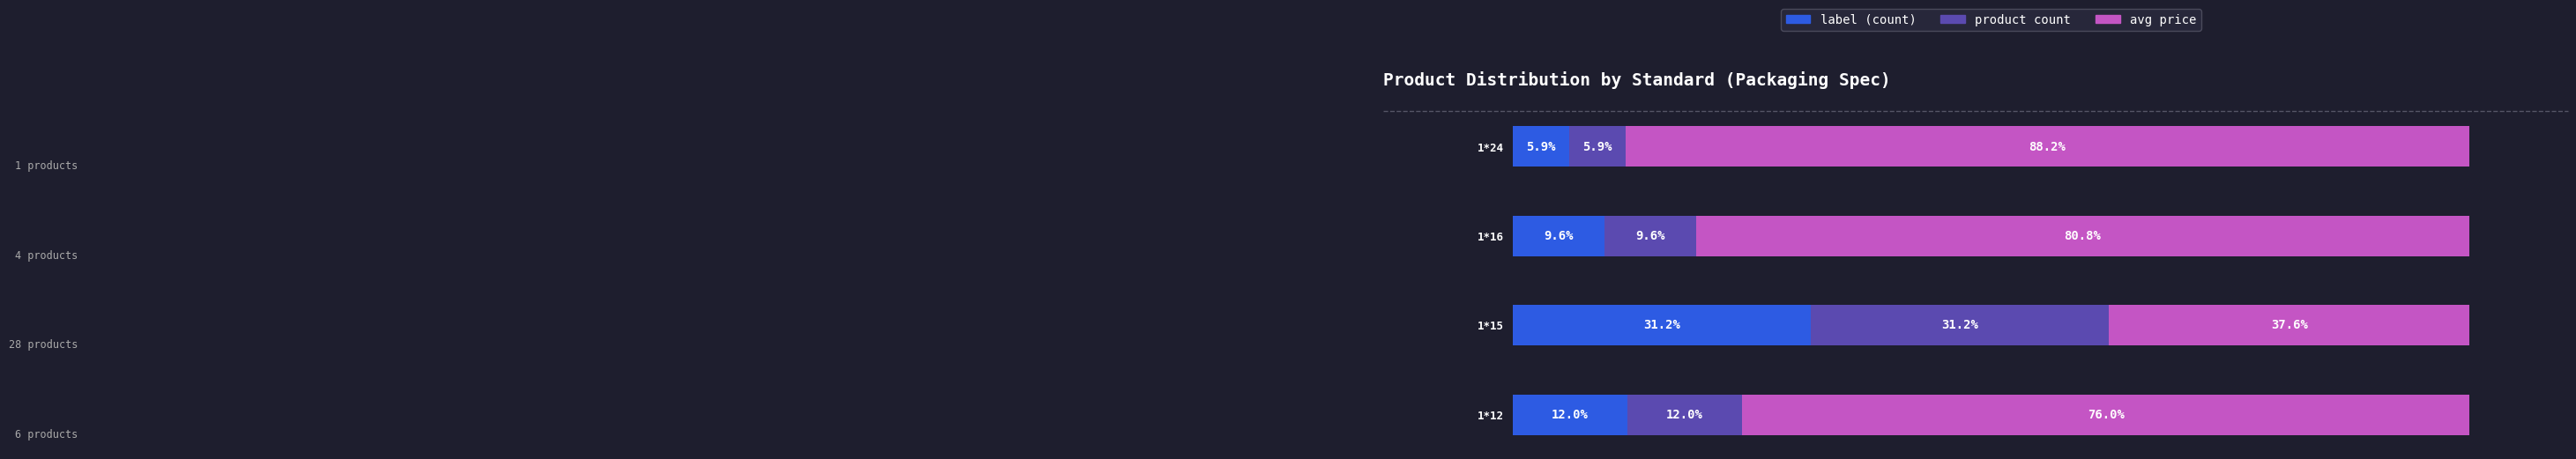

Which category has the lowest value in the label (count) series?

1*24